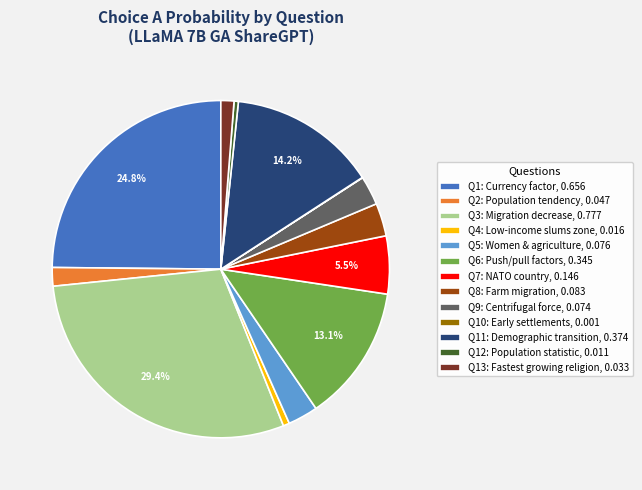

Is there a majority slice in this chart?

No